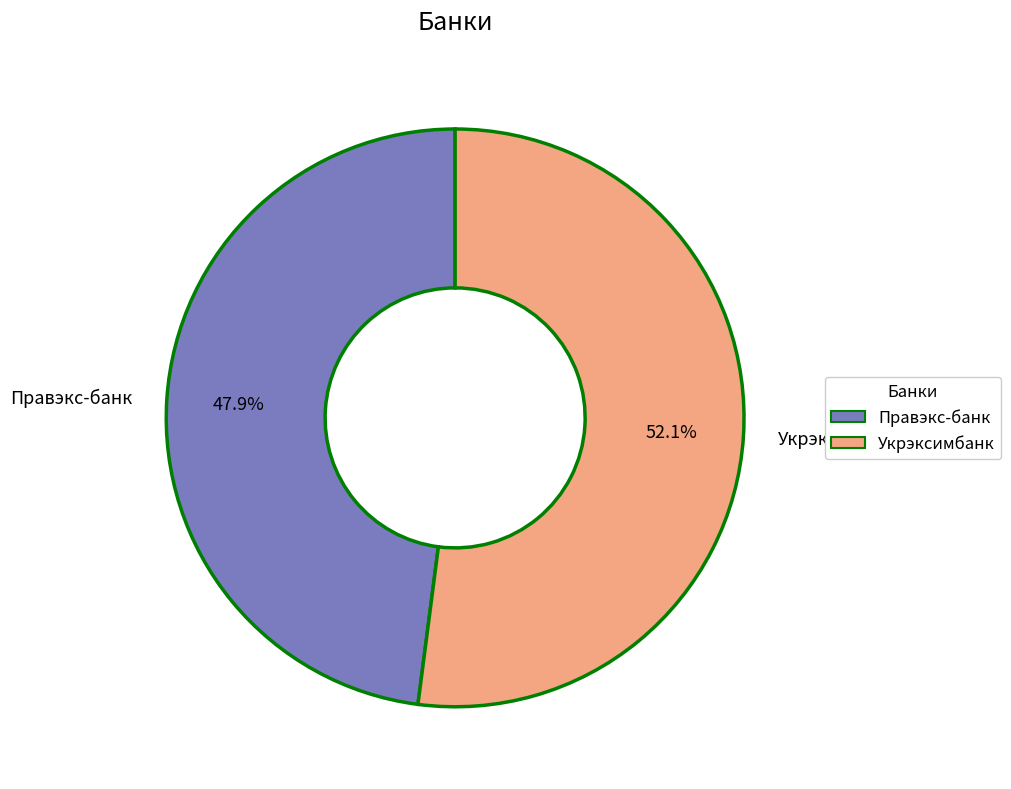

Count the number of slices in the pie.

2